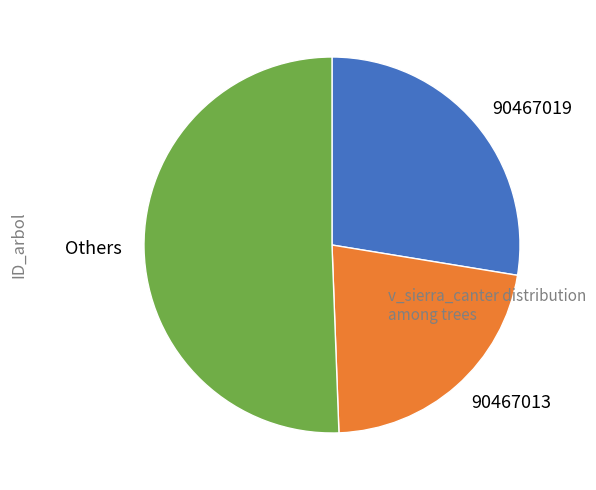

Which category has the biggest portion of the pie?

Others